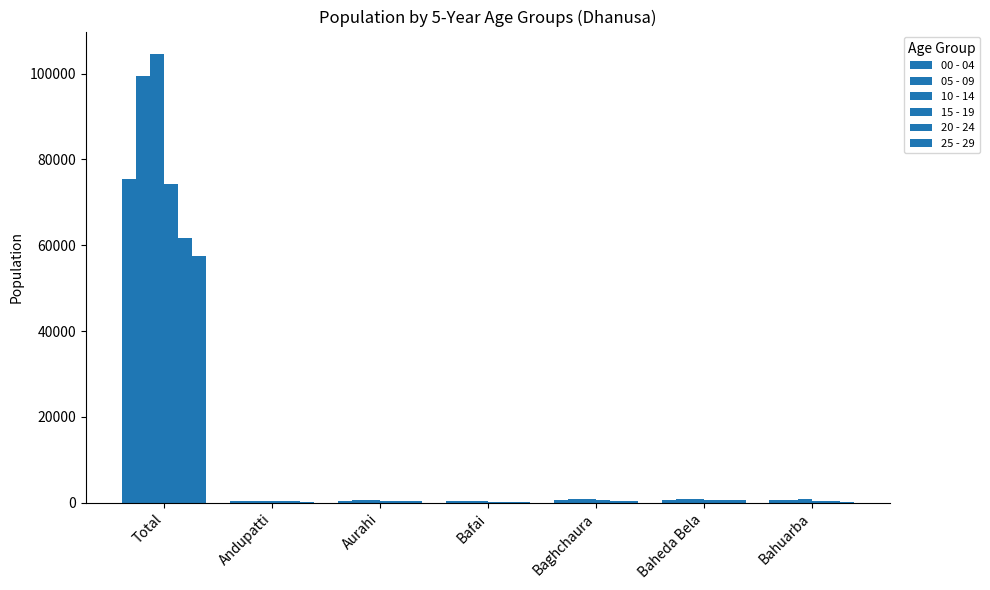

List the series in order of their peak value, lowest first.

25 - 29, 20 - 24, 15 - 19, 00 - 04, 05 - 09, 10 - 14